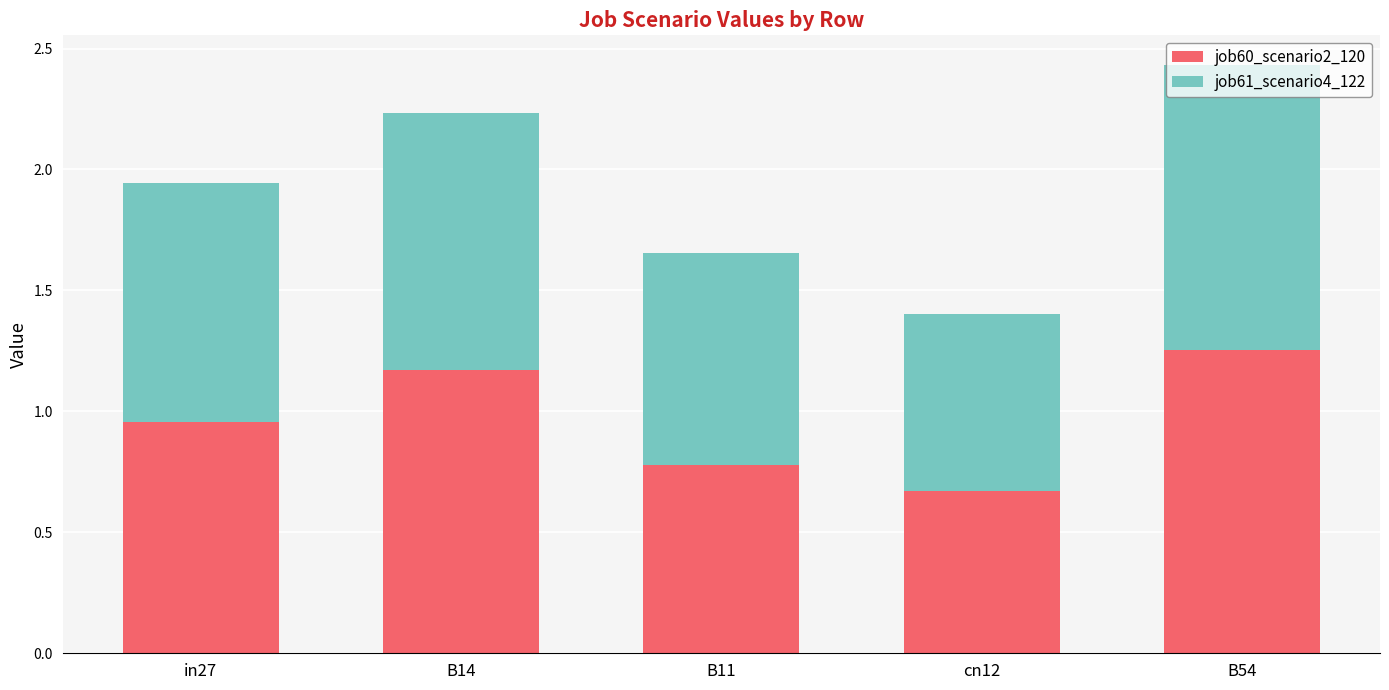

The job60_scenario2_120 series shows 1.1 at B11. True or false?

False